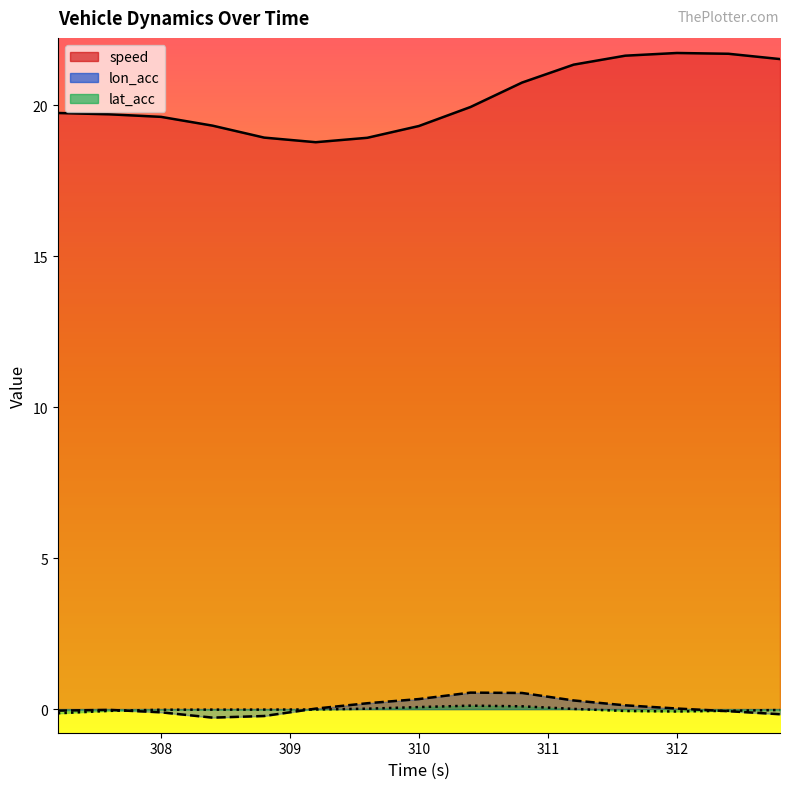

Which series has the widest spread of values?

speed